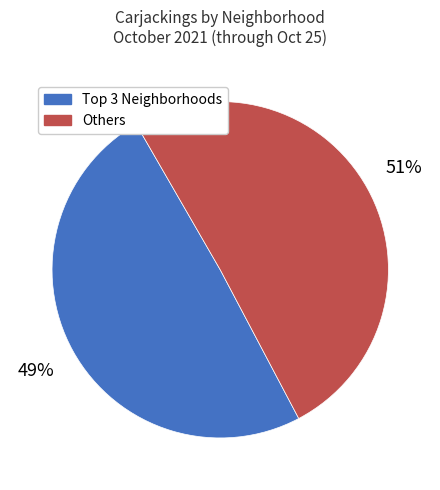

To the nearest percent, what is the average slice percentage?

50%